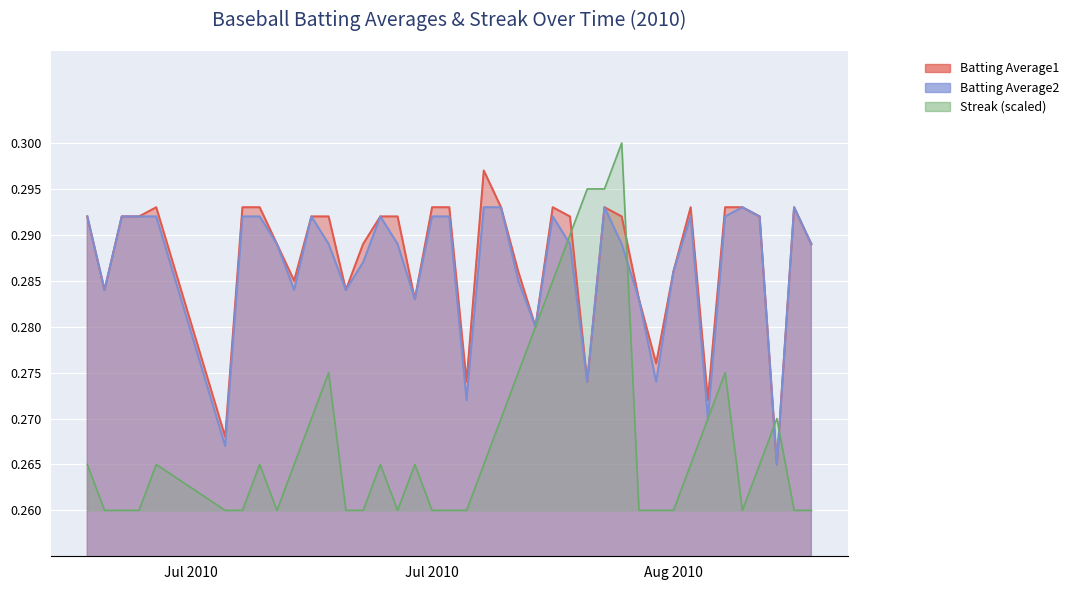

What position from the right is Aug 2010?

9